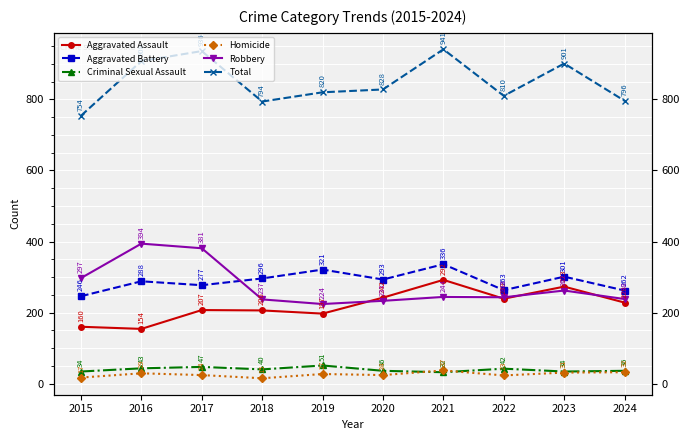

What is the sum of the Criminal Sexual Assault values at 2022 and 2016?

85